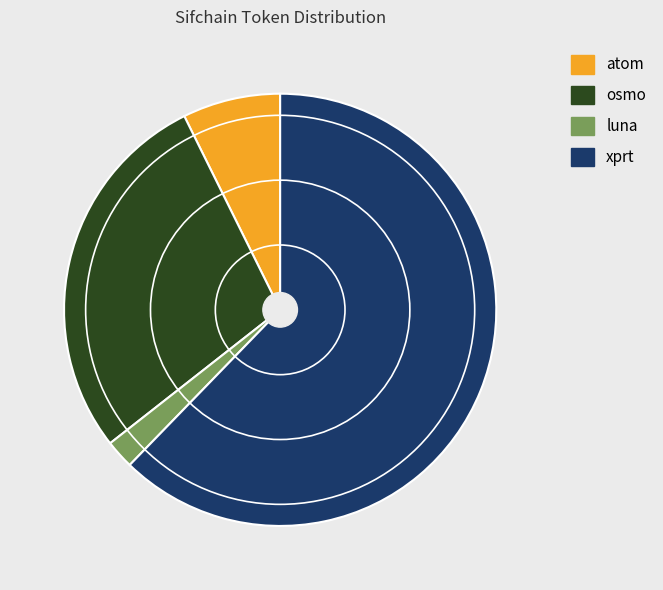

Which category has the biggest portion of the pie?

xprt